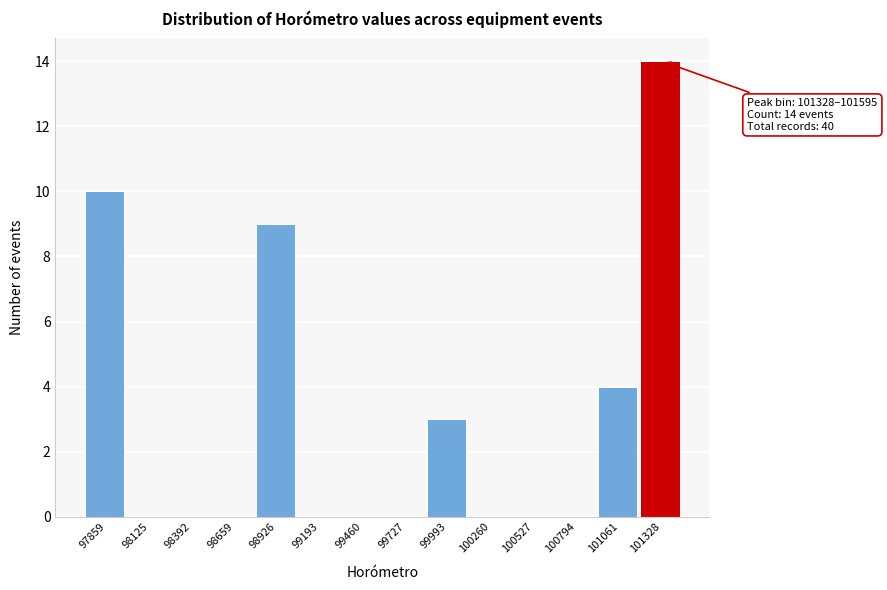

Reading right to left, extract all data points from this chart.

101328=14	101061=4	100794=0	100527=0	100260=0	99993=3	99727=0	99460=0	99193=0	98926=9	98659=0	98392=0	98125=0	97859=10